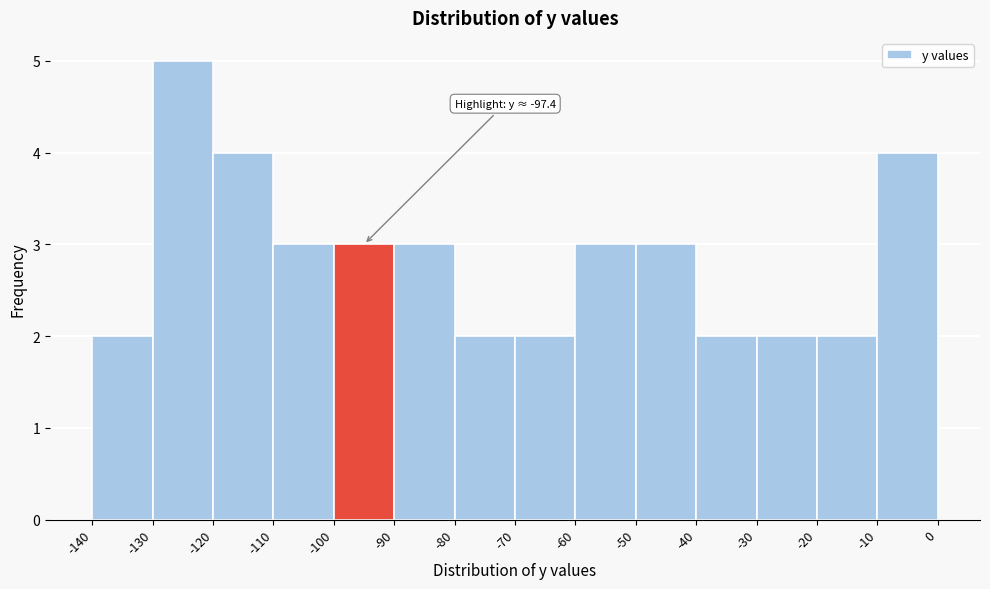

Which range on the x-axis has the tallest bar?

-130 to -120